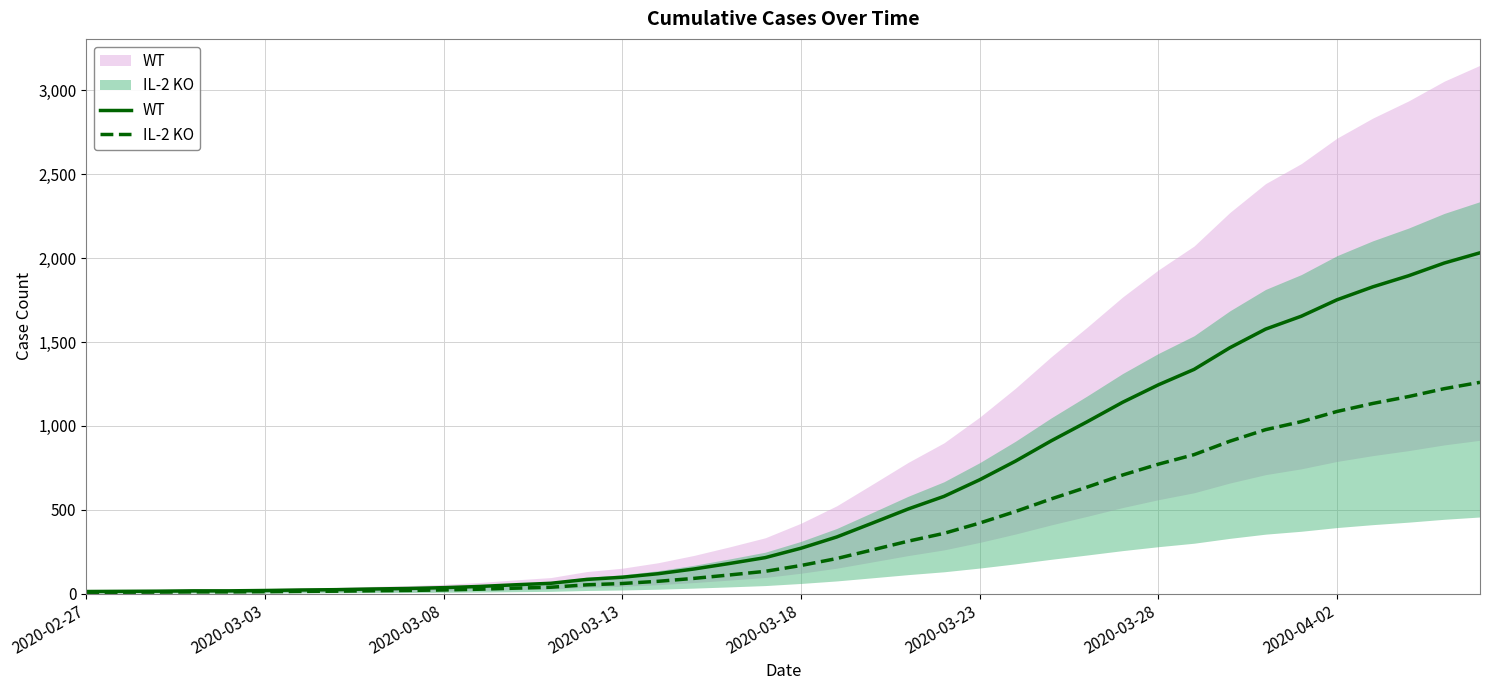

What is the minimum value shown in the chart?

8.1